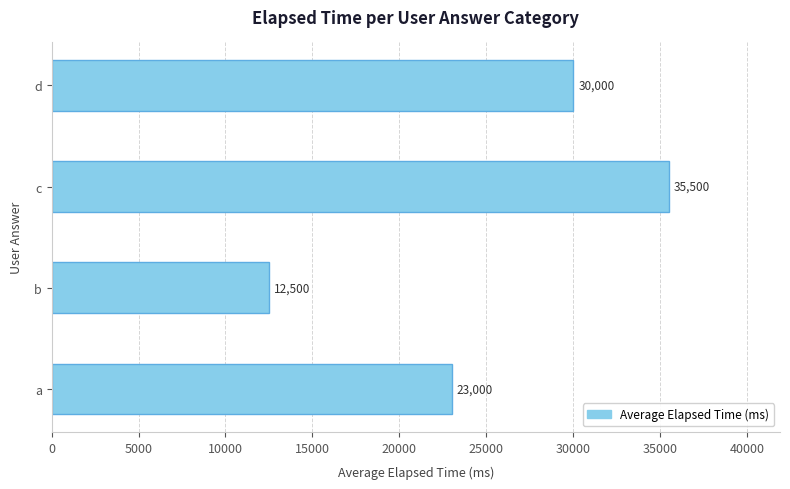

Is it true that the value at a is 23000?

True